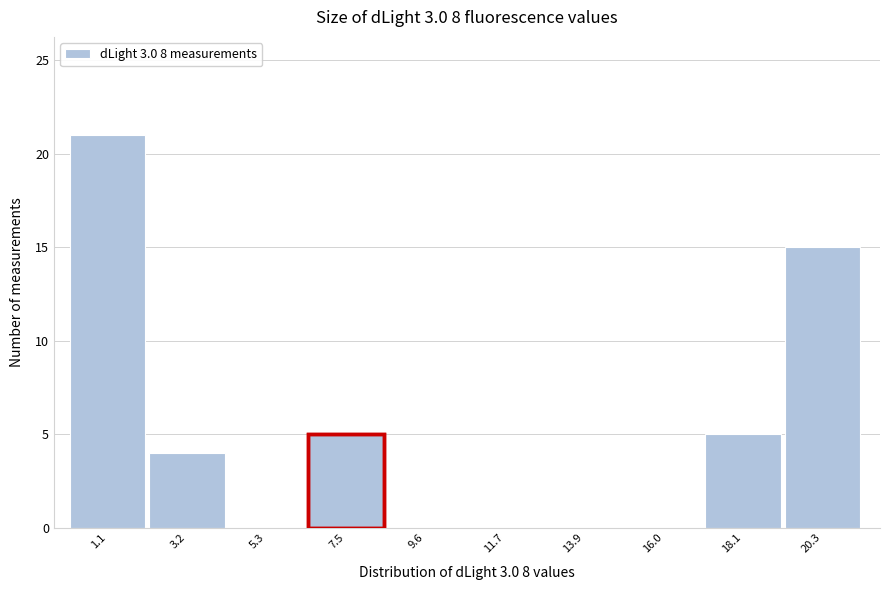

Which range on the x-axis has the tallest bar?

0.0 to 2.0